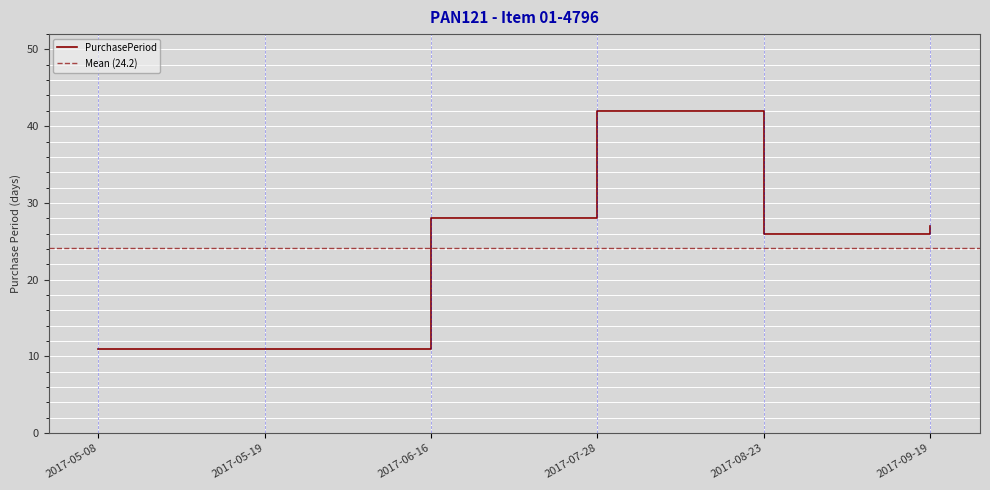

What position from the right is 2017-08-23?

2